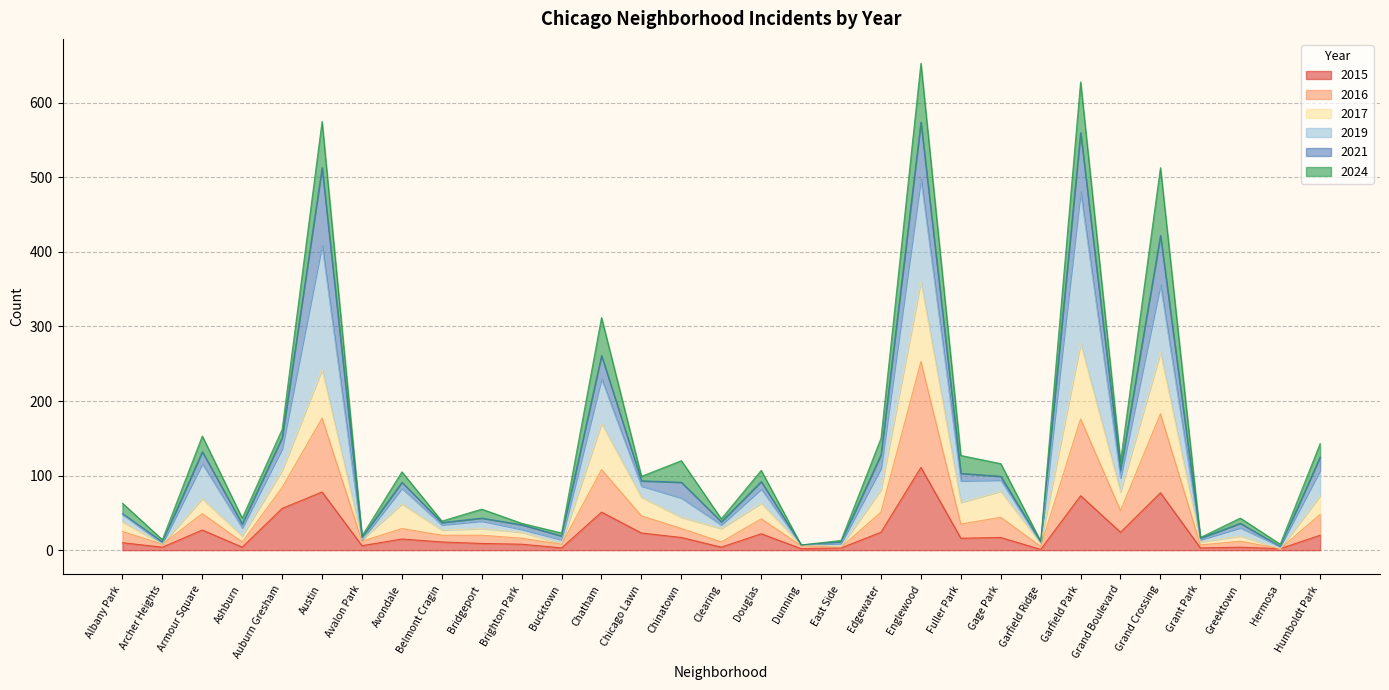

What is the value of the 2015 point at the 30th from the left?

2